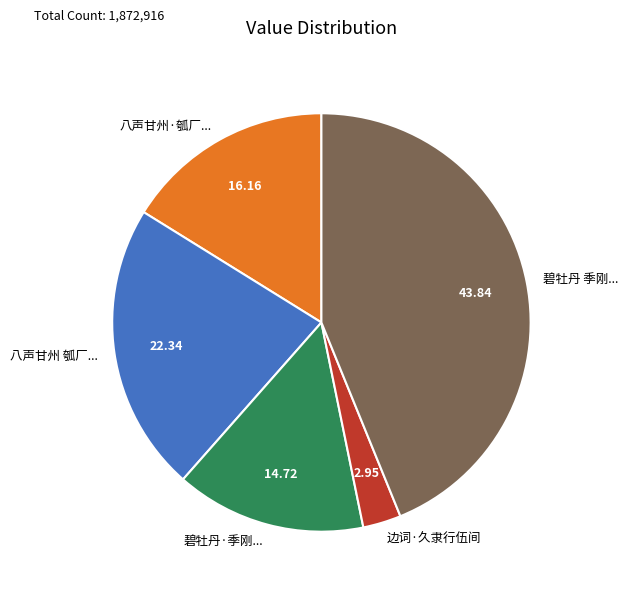

What is the smallest slice in the pie chart?

边词·久隶行伍间